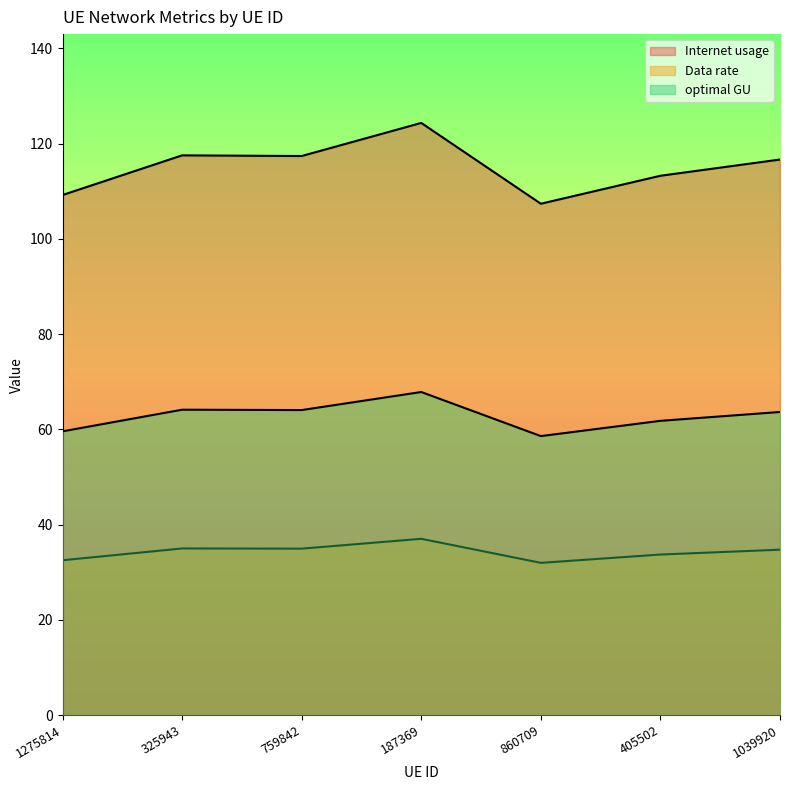

Between 759842 and 1275814, which is larger?

759842